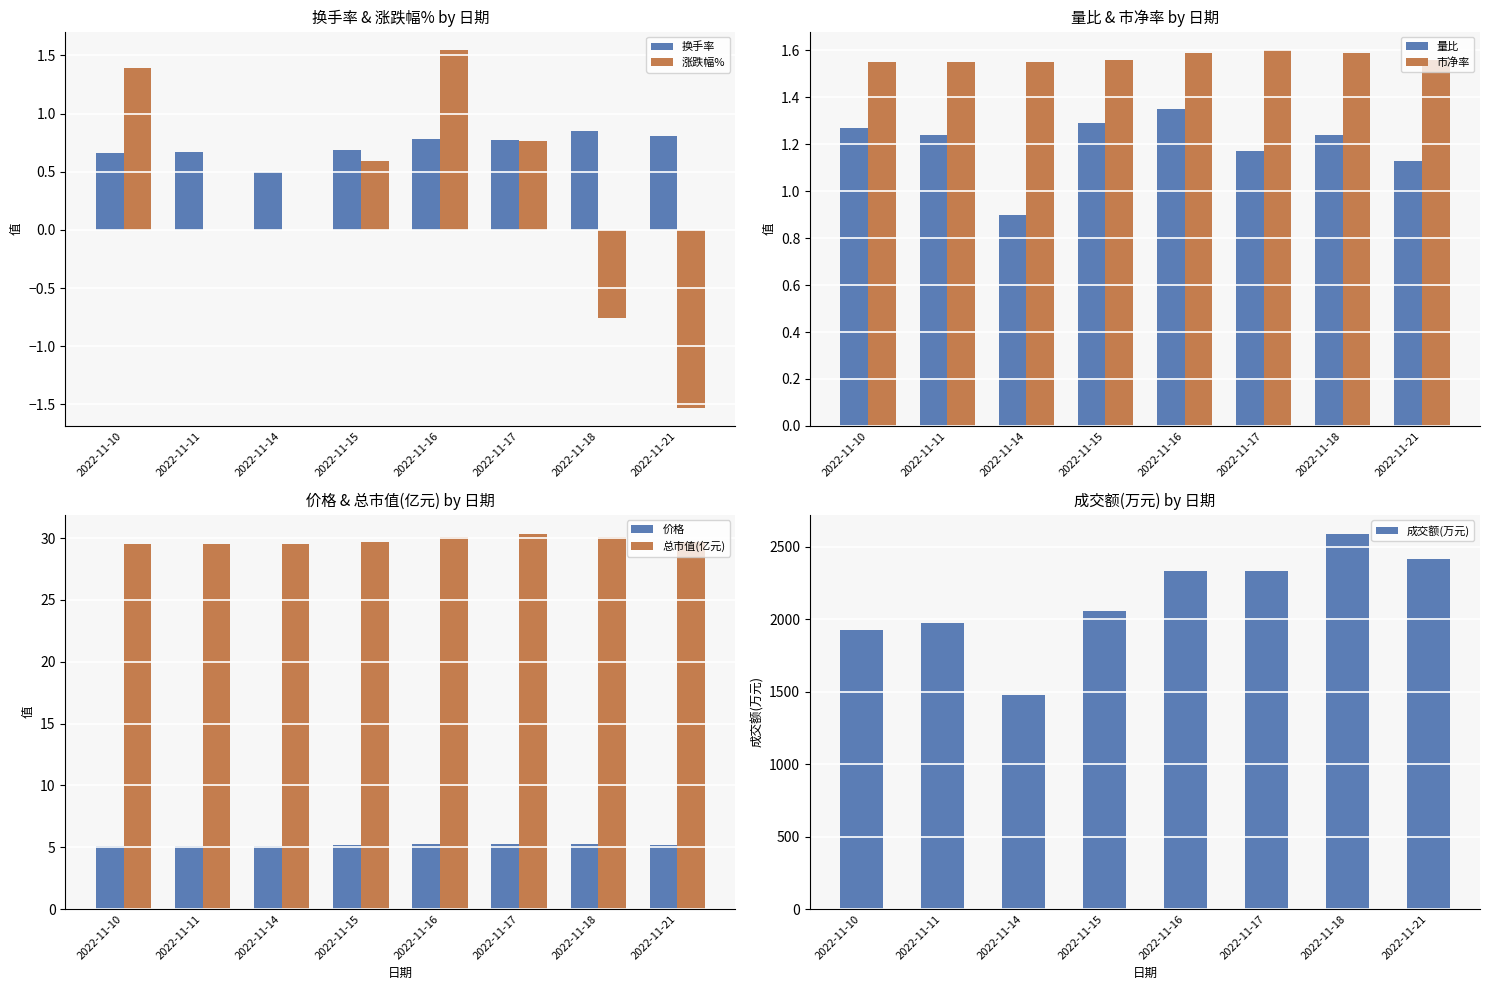

At which label does 涨跌幅% reach its peak?

2022-11-16